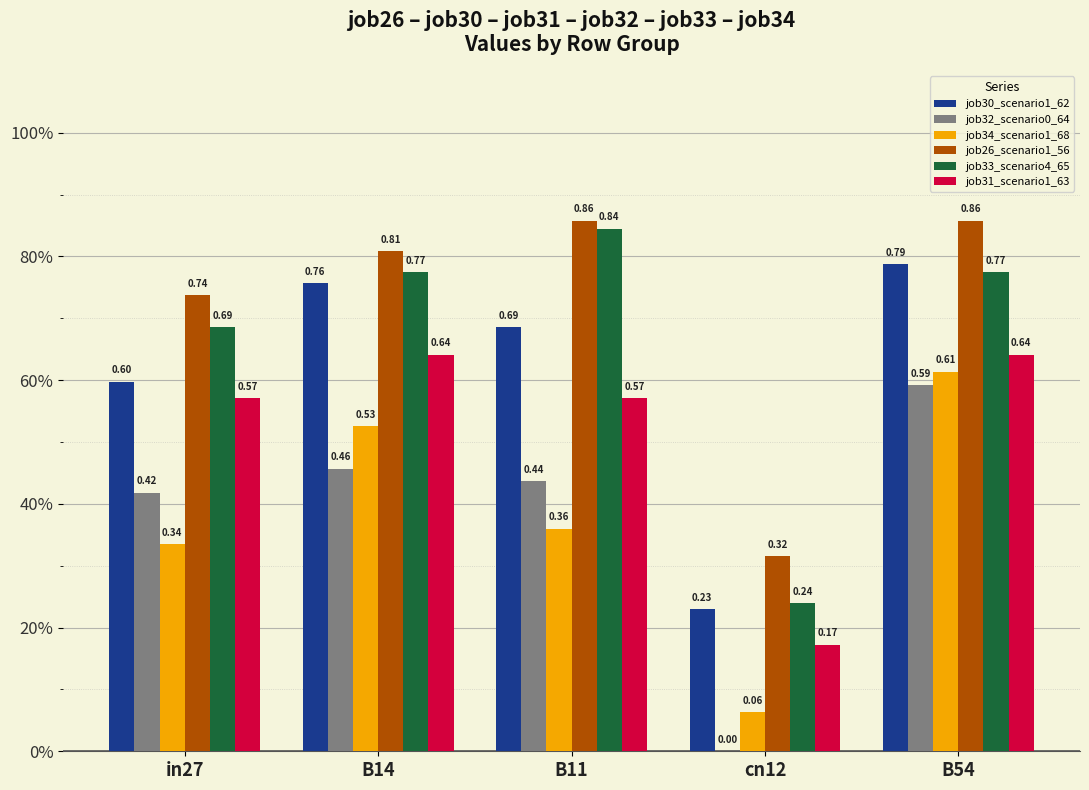

What are all the series names shown in the legend?

job30_scenario1_62, job32_scenario0_64, job34_scenario1_68, job26_scenario1_56, job33_scenario4_65, job31_scenario1_63